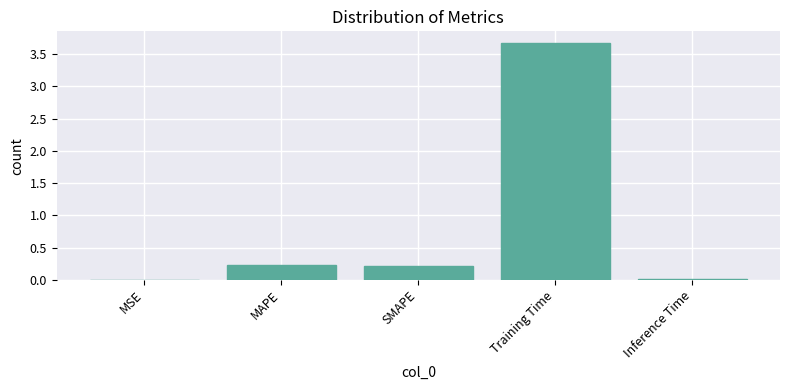

Are the bars horizontal?

No